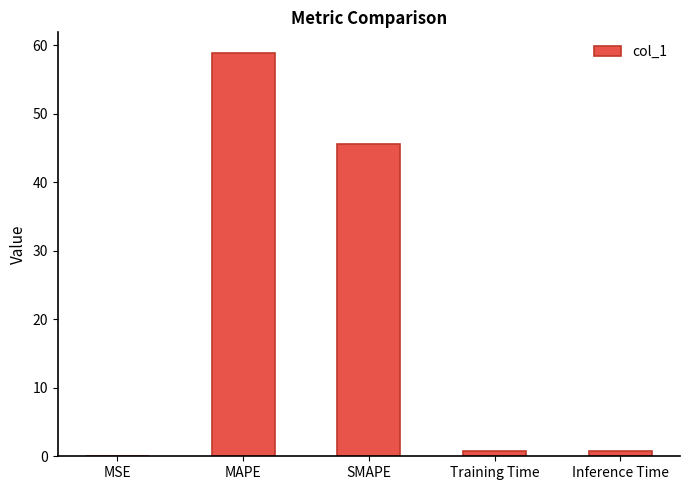

Which label corresponds to the largest value in the chart?

MAPE